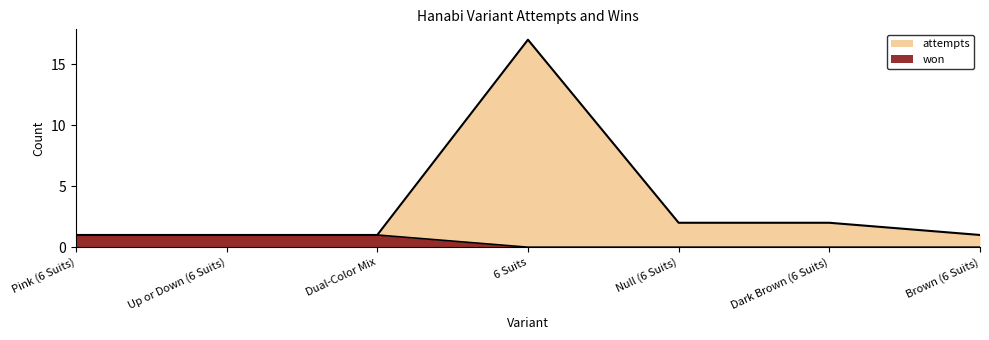

What is the sum of the attempts values at Dual-Color Mix and Pink (6 Suits)?

2